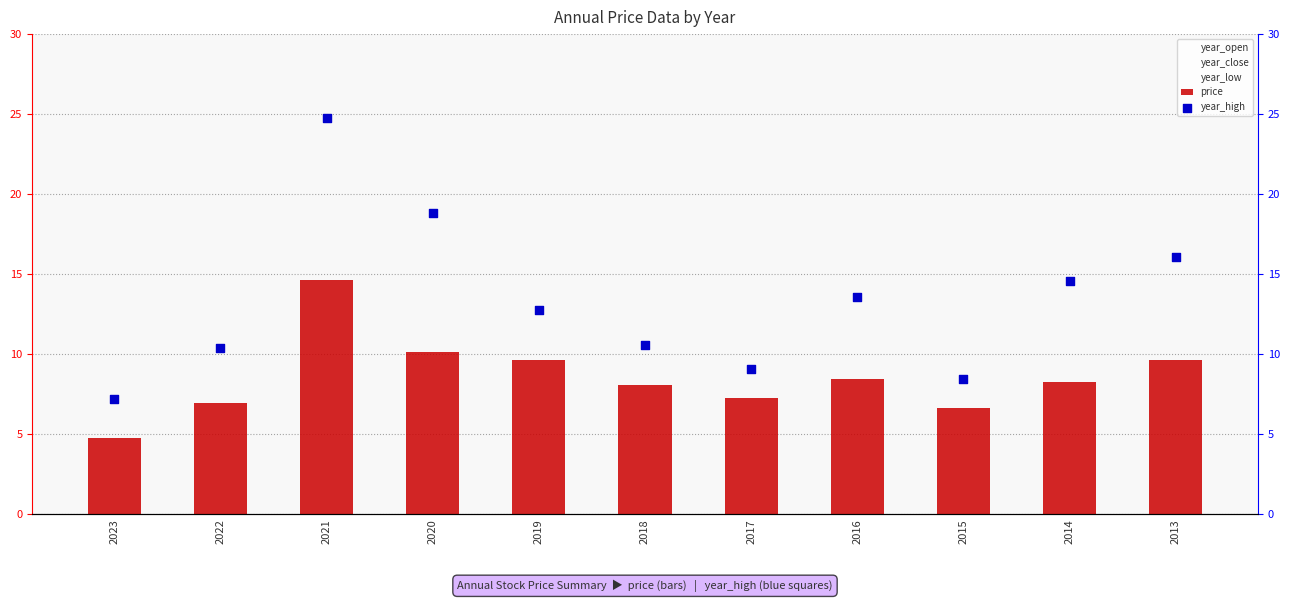

Which series contains the highest Y value?

year_high